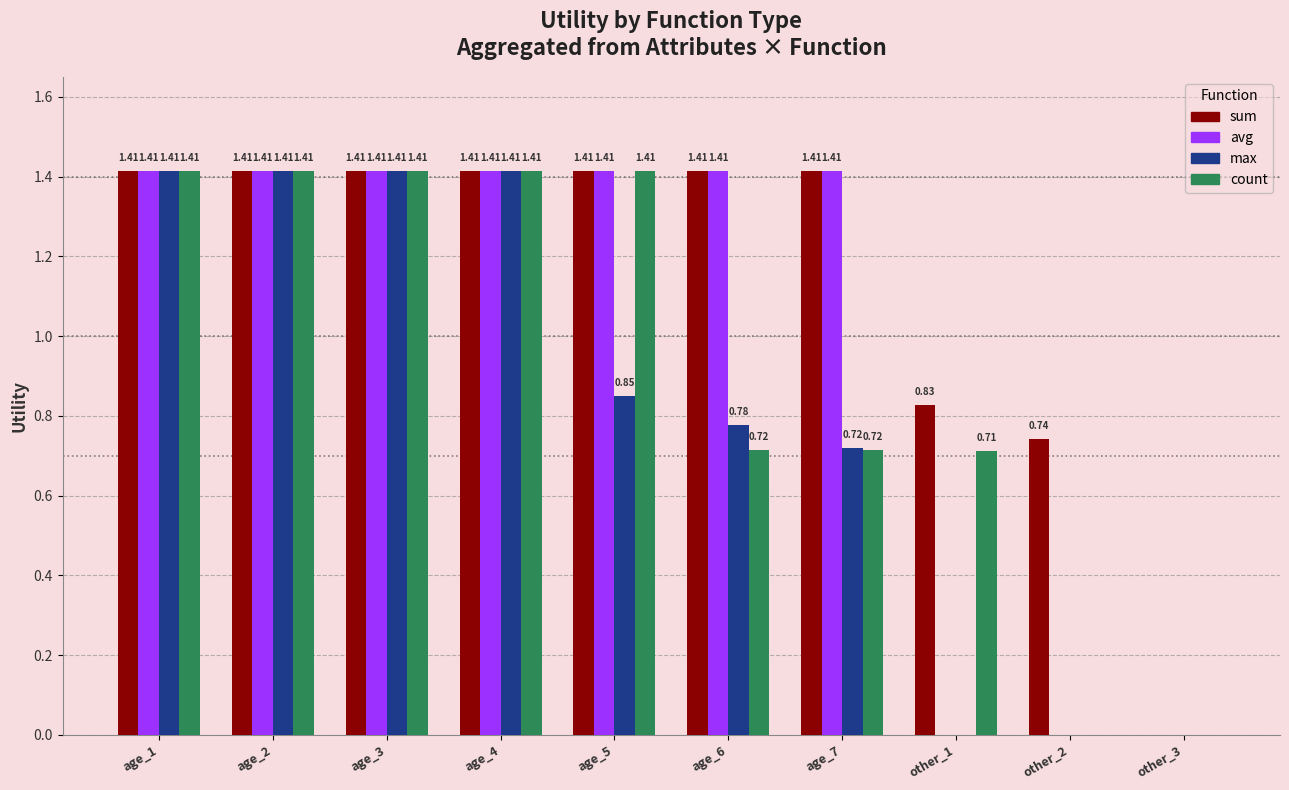

Between other_1 and other_2, which series saw the biggest shift?

count